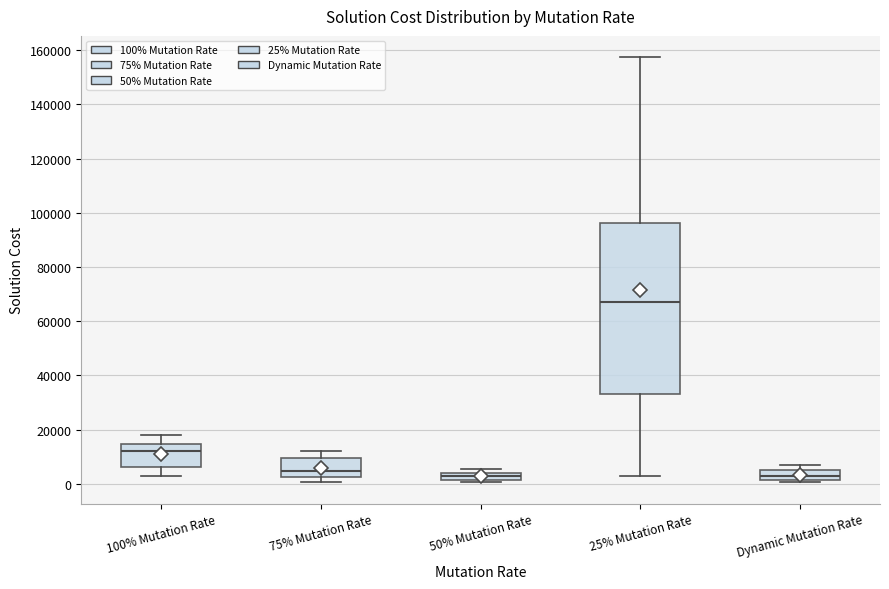

Where does the upper whisker of the box for 25% Mutation Rate end on the y-axis? The values are not printed on the chart, so give them approximately, as read against the axis.

158000